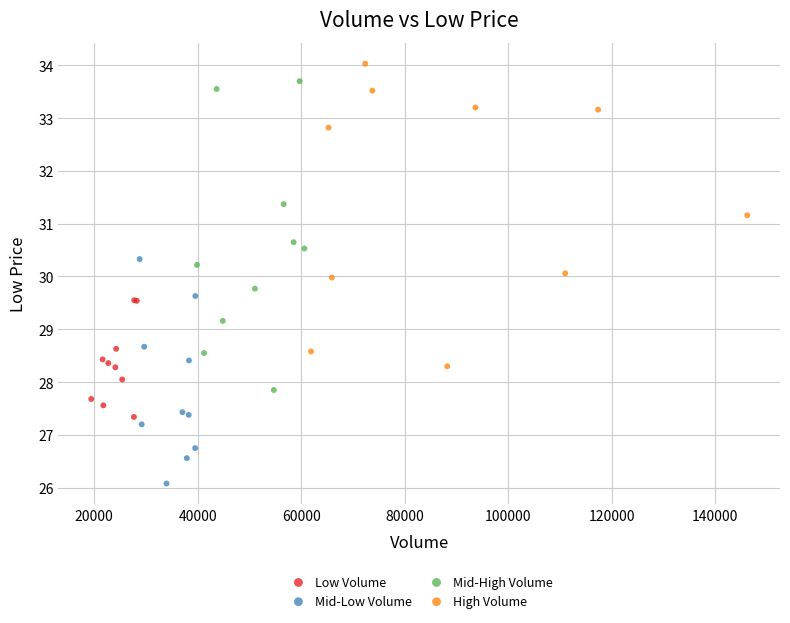

Which series contains the lowest Y value?

Mid-Low Volume